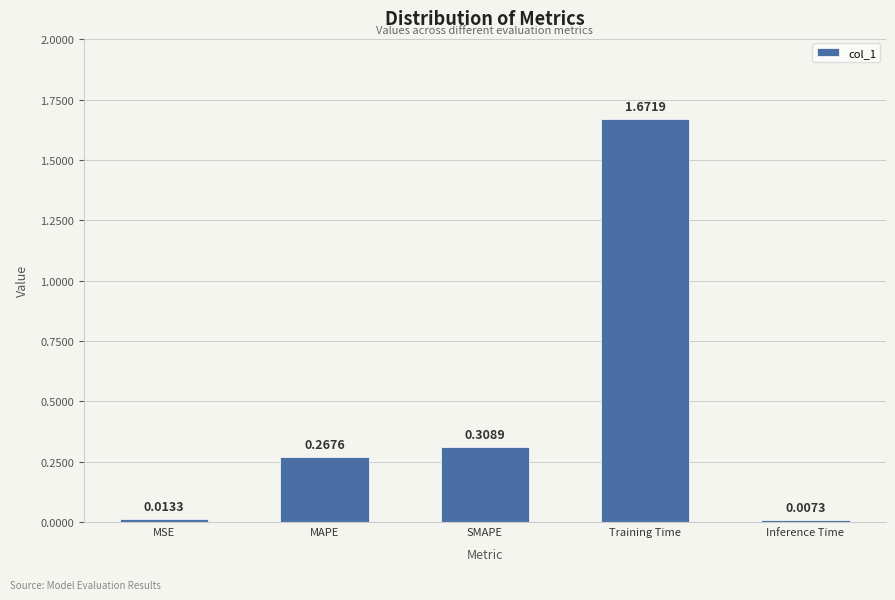

Which category has the lowest value across all series?

Inference Time